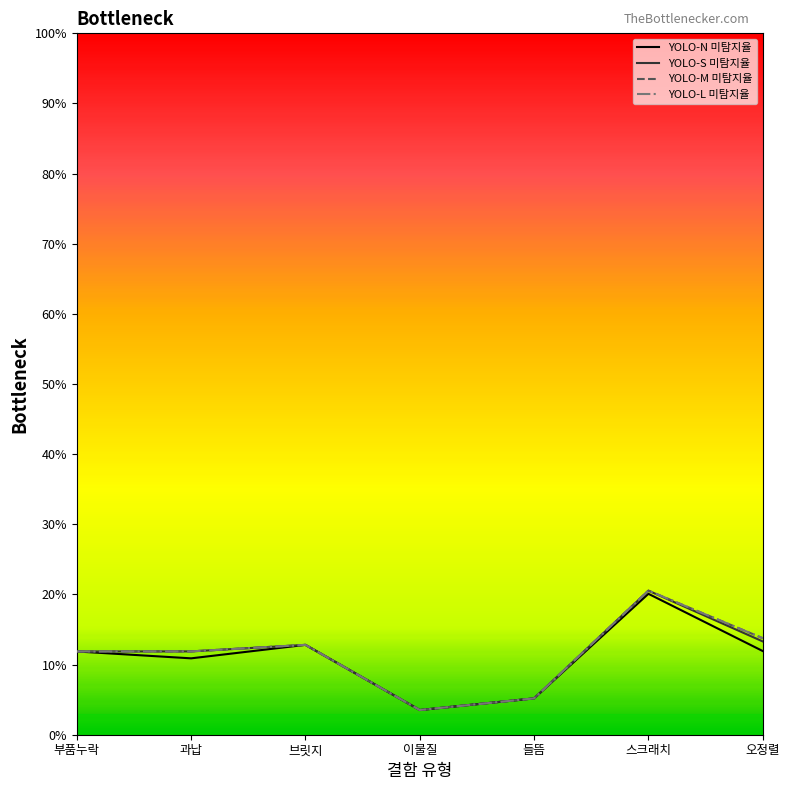

What is the value of the YOLO-M 미탐지율 point at the 6th from the left?

0.2